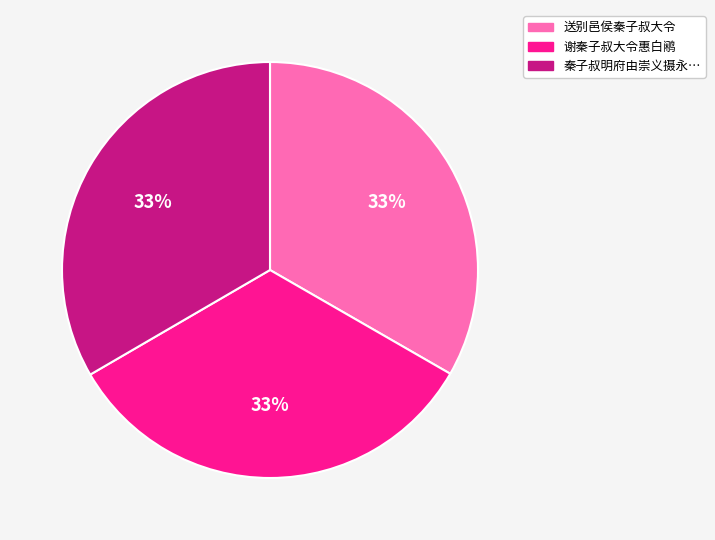

Does any single category account for the majority?

No